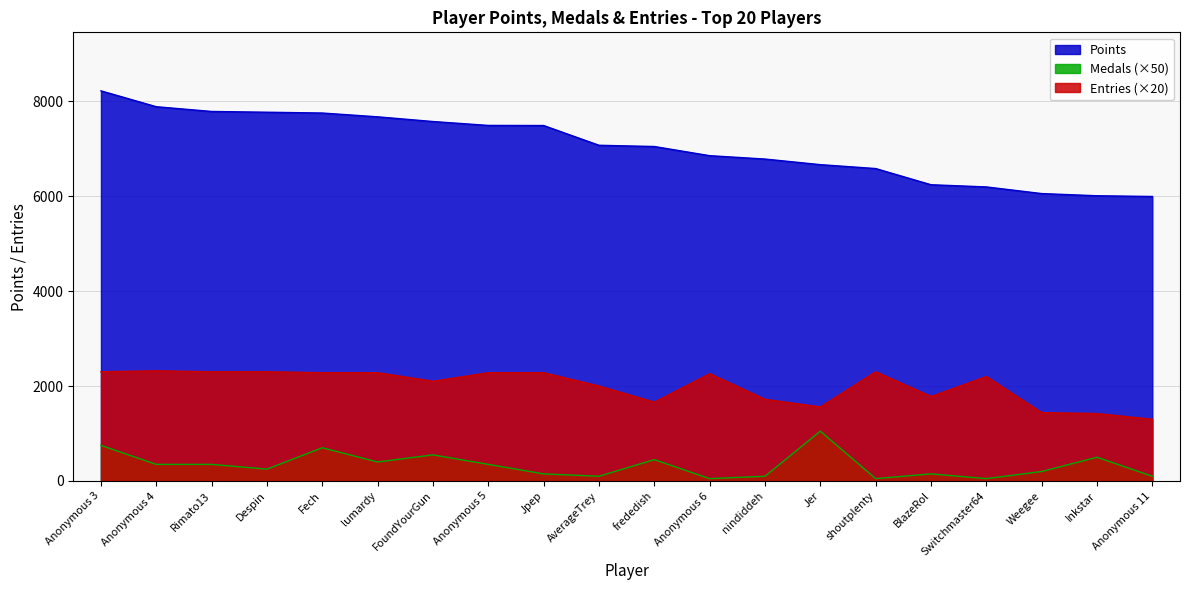

How many interior local peaks does the Medals series have?

6